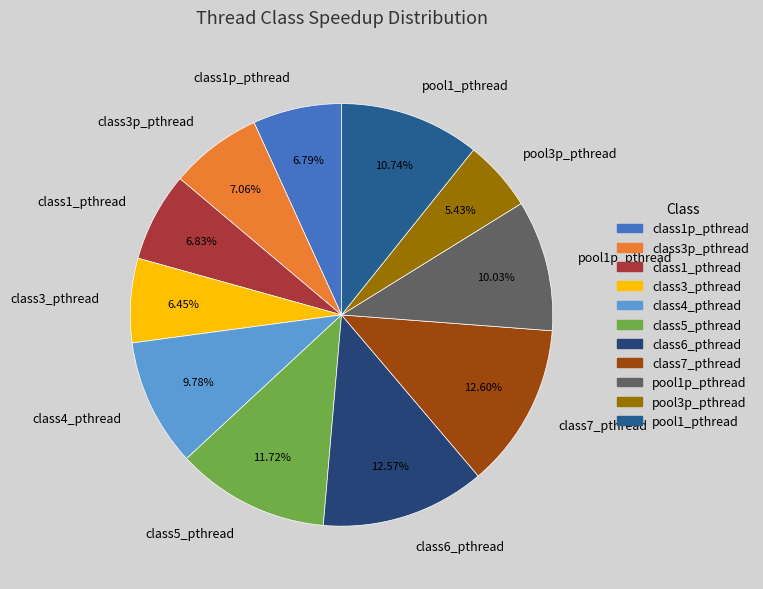

Does class7_pthread represent more than half of the total?

No